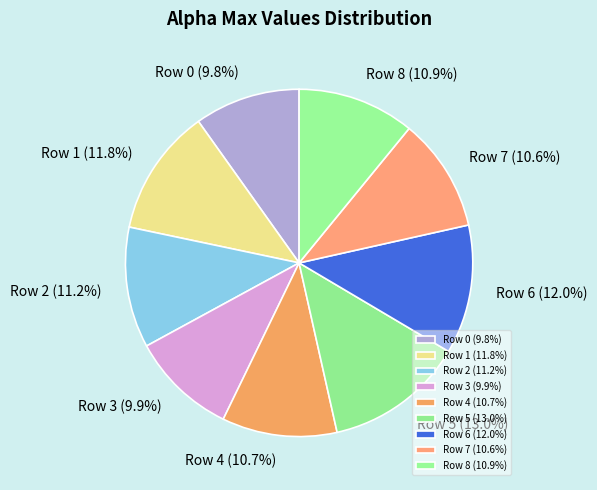

Is there a majority slice in this chart?

No